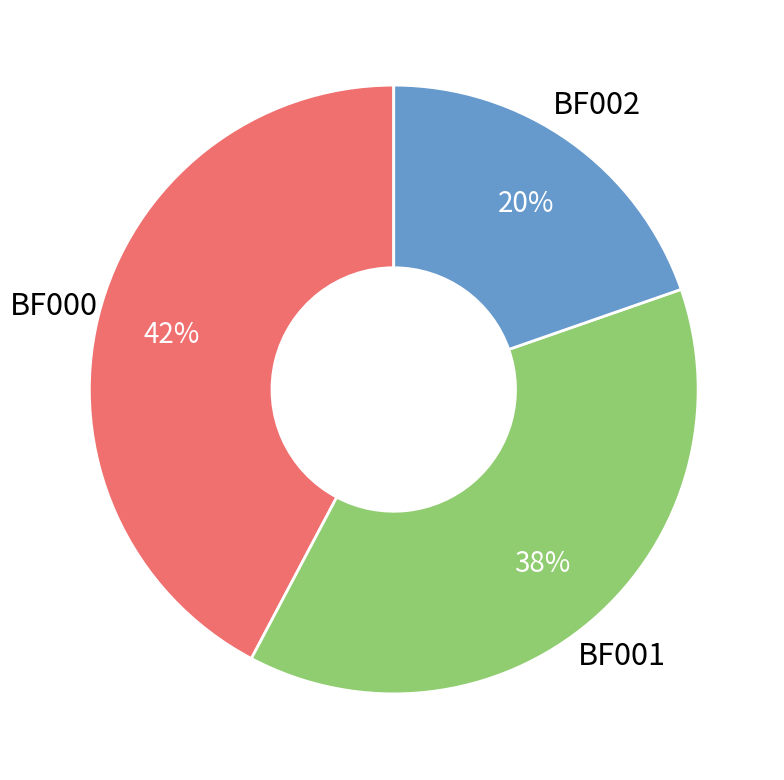

Between BF001 and BF002, which is larger?

BF001